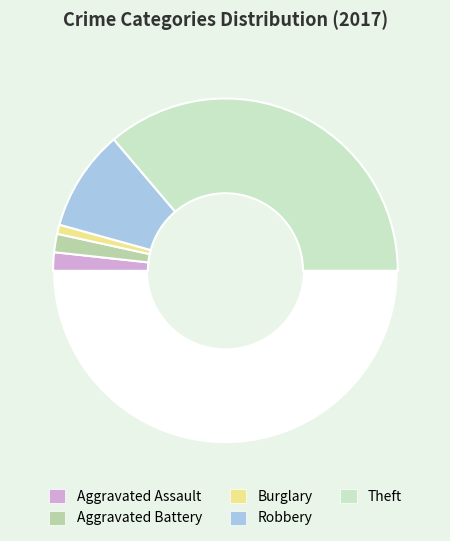

How many slices are in this pie chart?

6